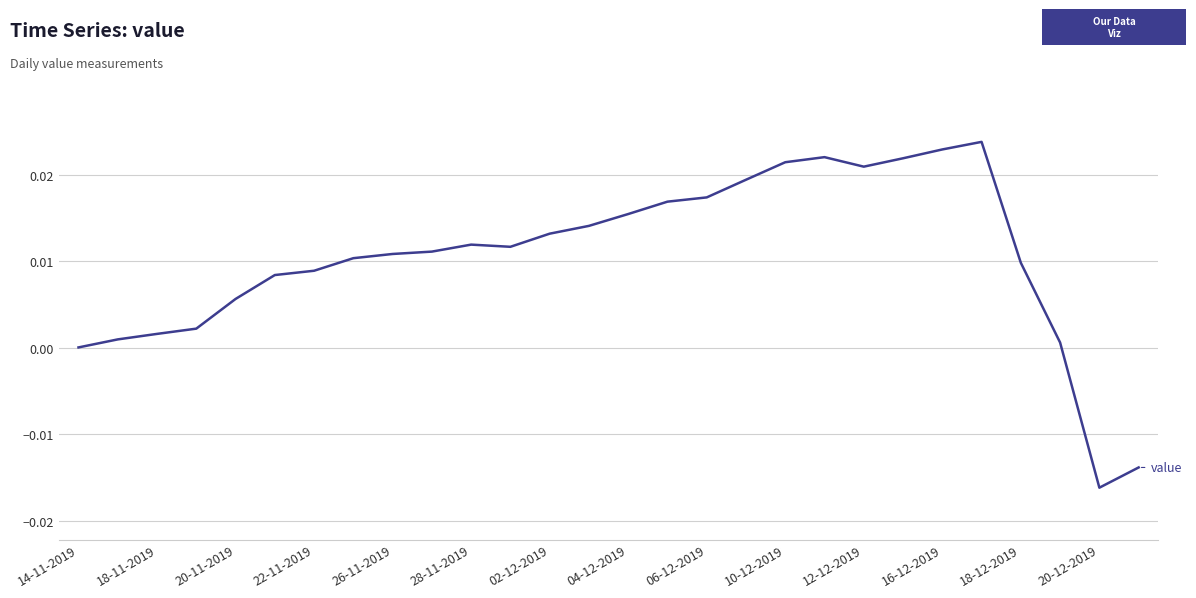

How many lines are shown in the chart?

1